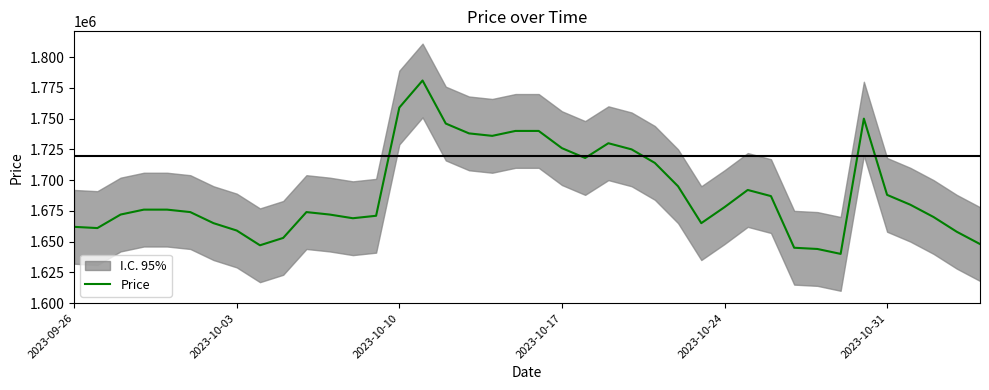

What is the lowest value of the Price series?

1640000